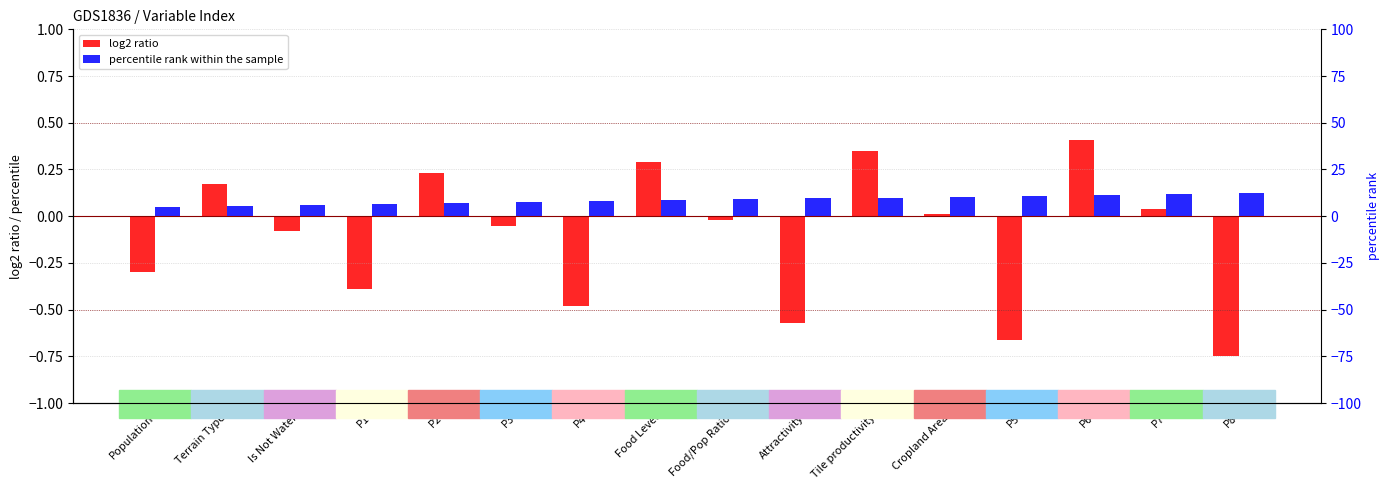

Where does the log2 ratio series first go above 0?

Terrain Type